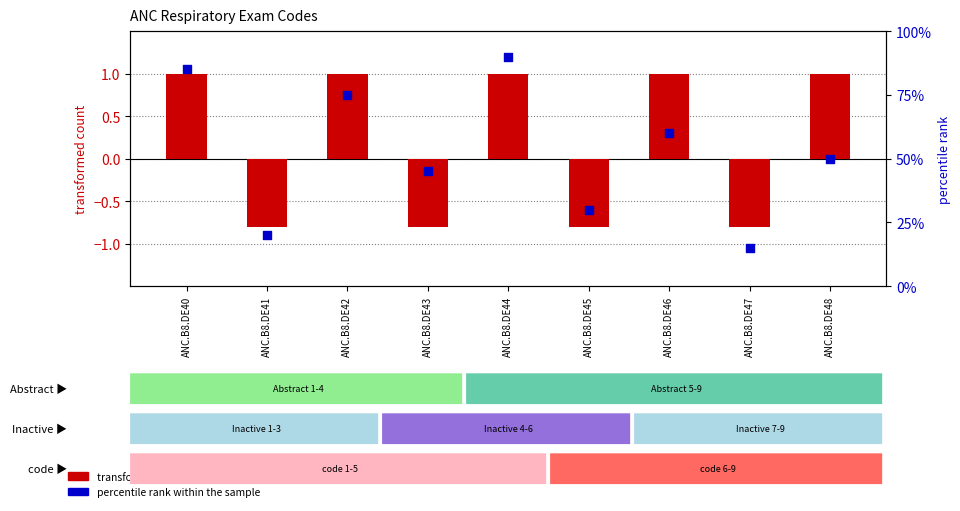

What are all the series names shown in the legend?

transformed count, percentile rank within the sample